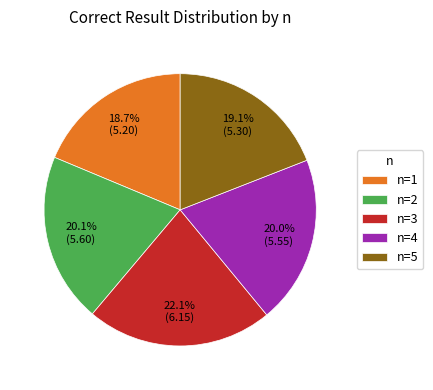

Approximately how many times larger is the value at n=3 compared to n=4?

1.1